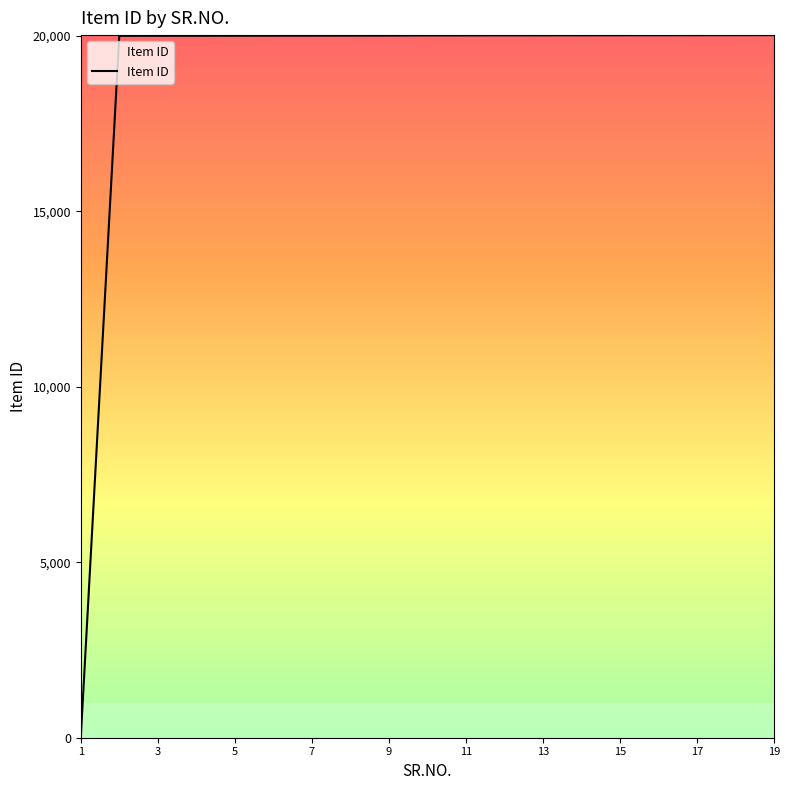

What is the difference between the maximum and minimum values?

20019